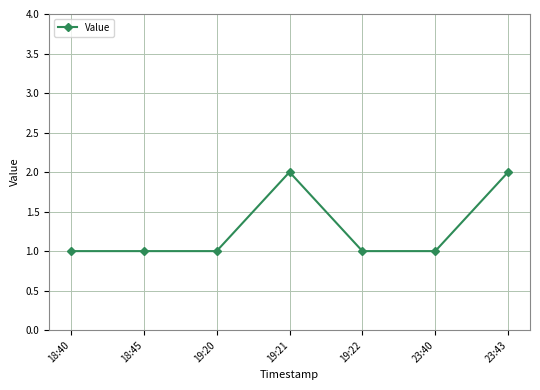

Is this an area chart (filled region under the line)?

No